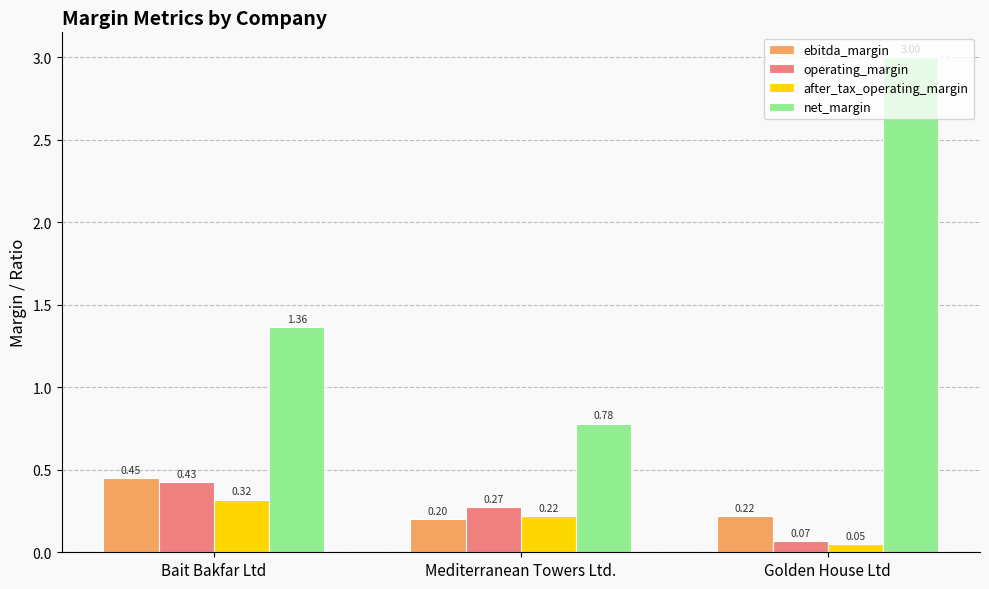

At which category is the sum across all series the highest?

Golden House Ltd